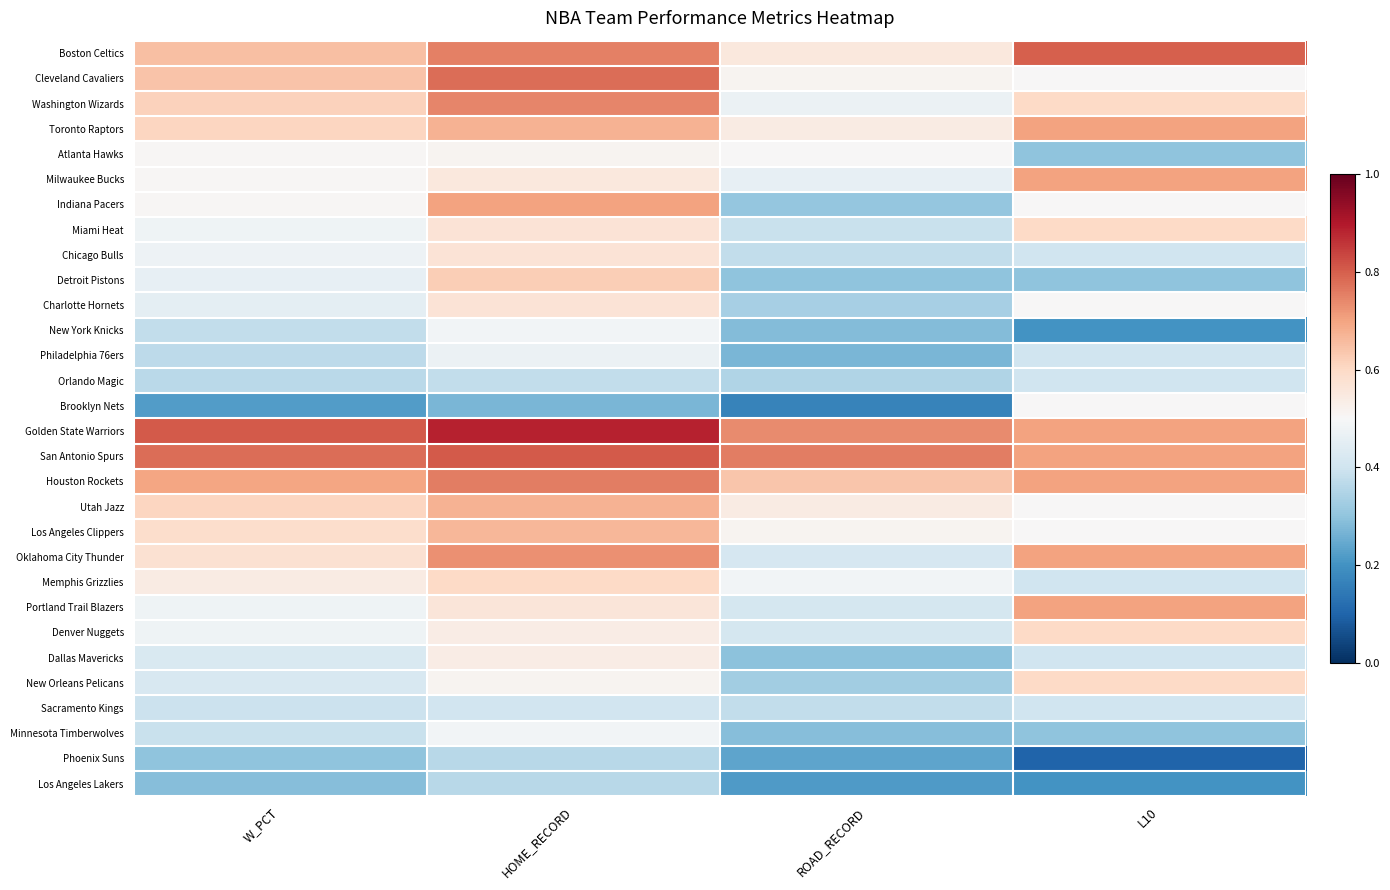

What is the total value across all series at W_PCT?

15.0